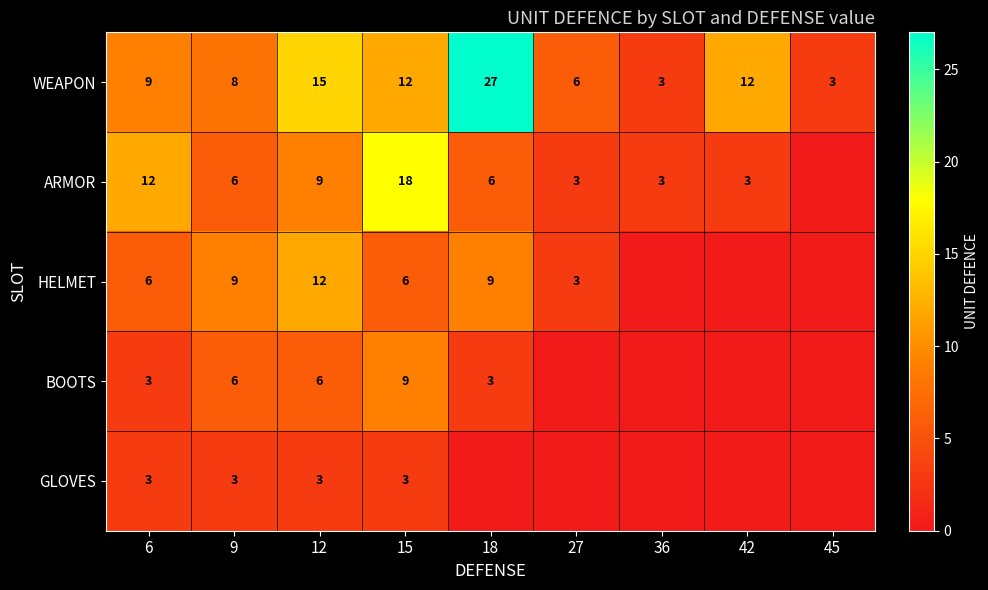

How many series are shown in this chart?

5